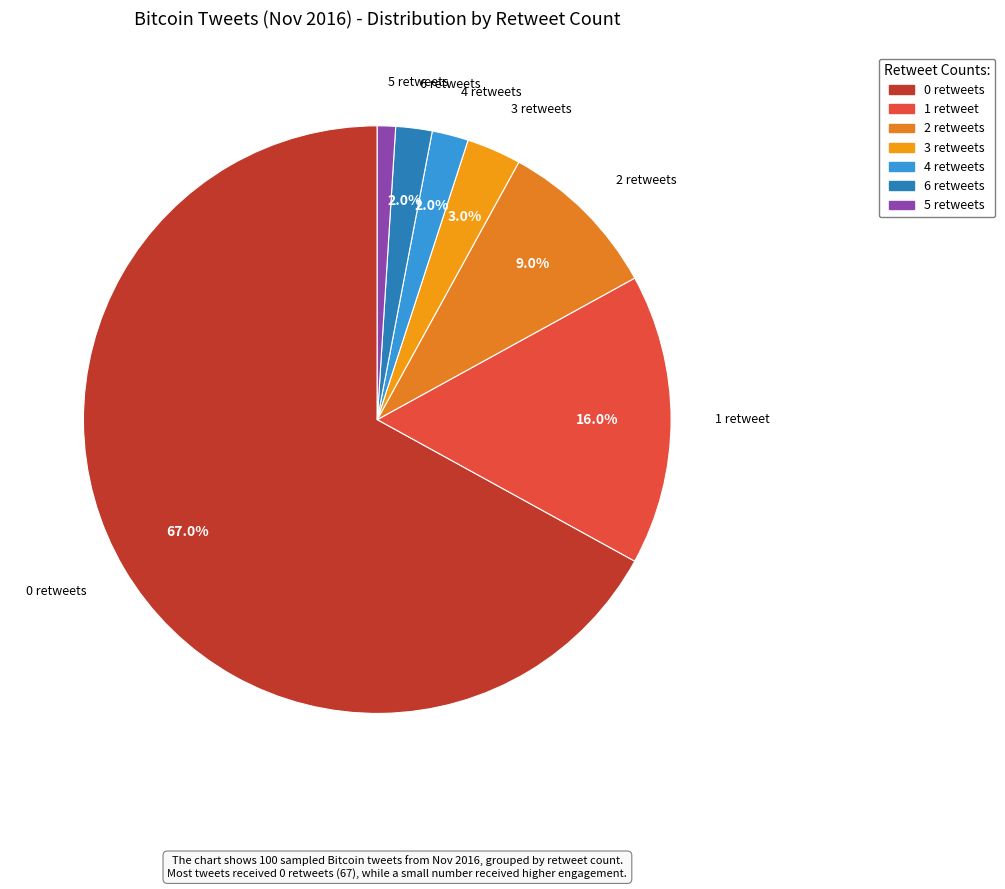

Between 3 retweets and 4 retweets, which is larger?

3 retweets